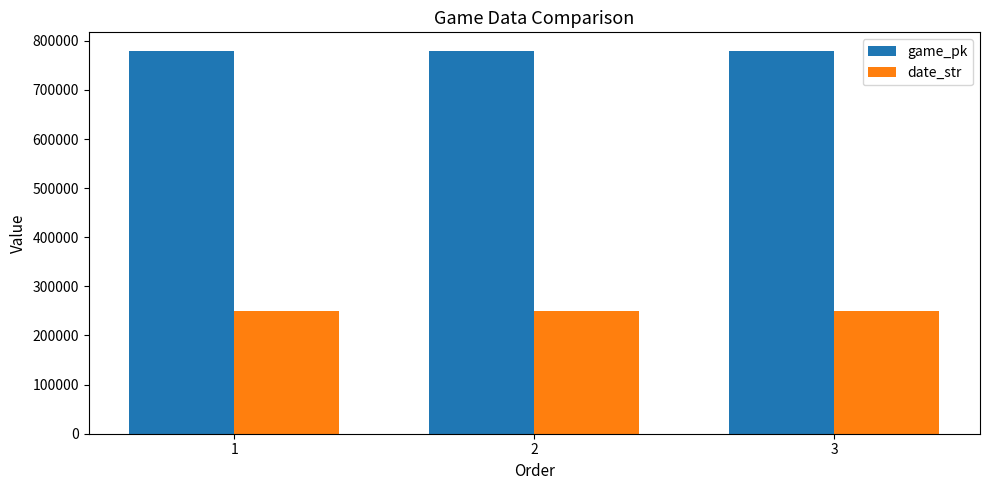

What is the highest value of the date_str series?

250422